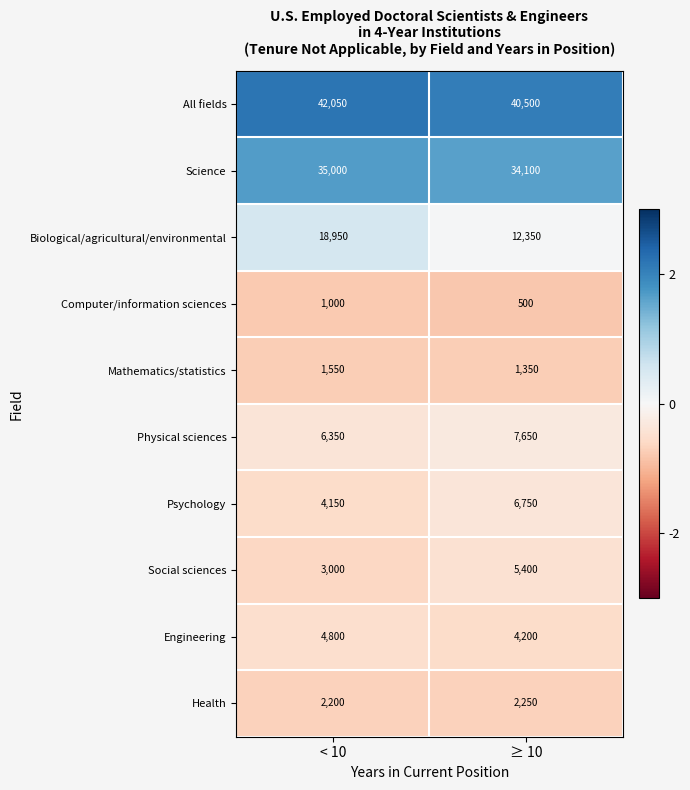

Reading right to left, transcribe all the data shown in this chart.

All fields: 40500	42050
Science: 34100	35000
Biological/agricultural/environmental: 12350	18950
Computer/information sciences: 500	1000
Mathematics/statistics: 1350	1550
Physical sciences: 7650	6350
Psychology: 6750	4150
Social sciences: 5400	3000
Engineering: 4200	4800
Health: 2250	2200